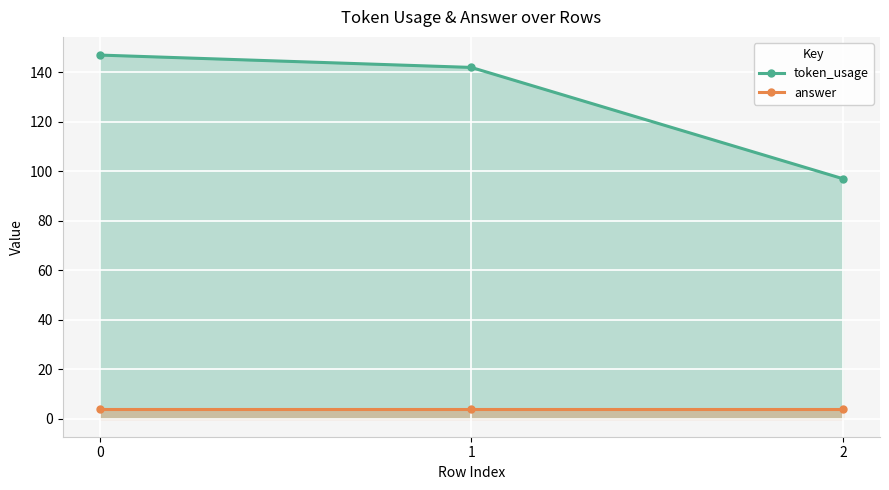

The value of answer at 0 is 4. True or false?

True